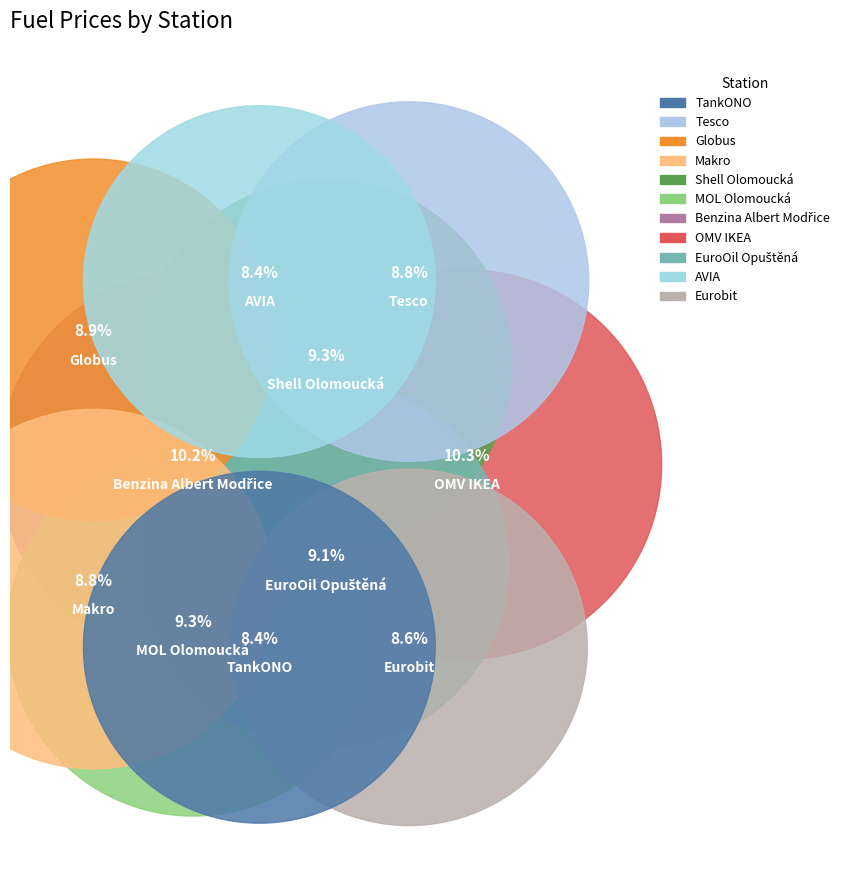

Count the number of slices in the pie.

11